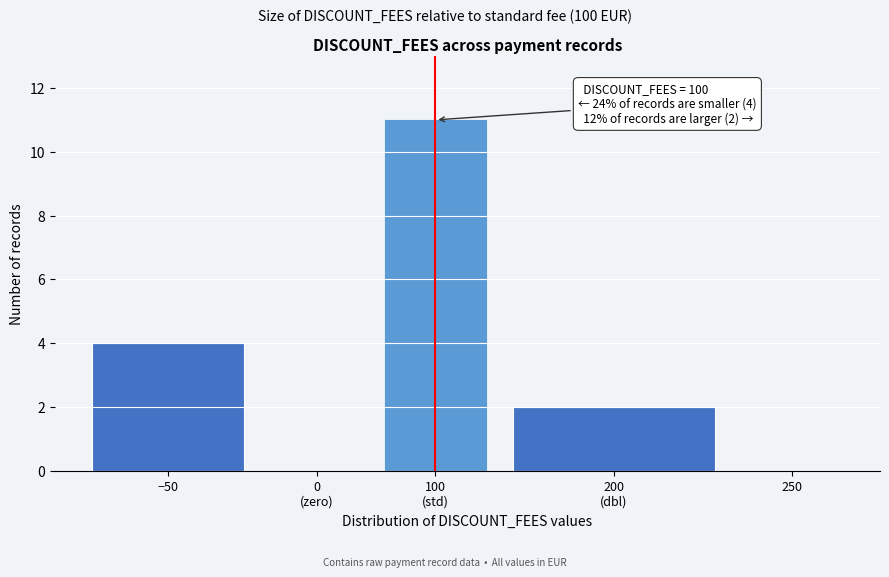

What is the greatest value displayed?

11